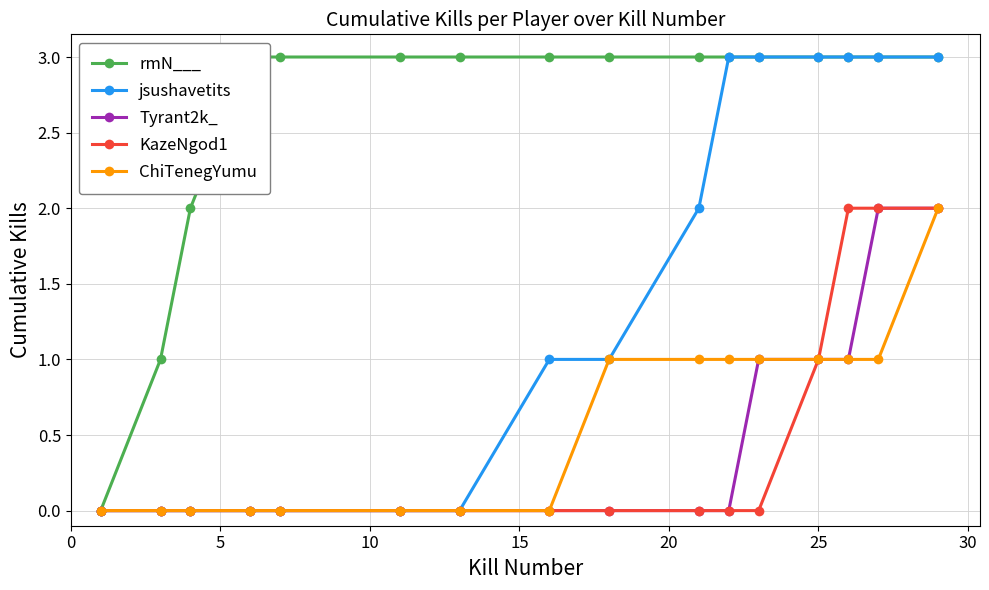

Which series has the widest spread of values?

rmN___